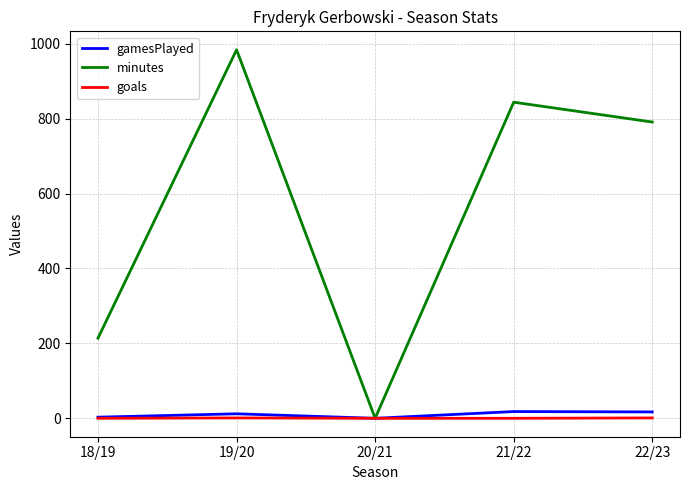

Which series changed the most between 20/21 and 22/23?

minutes